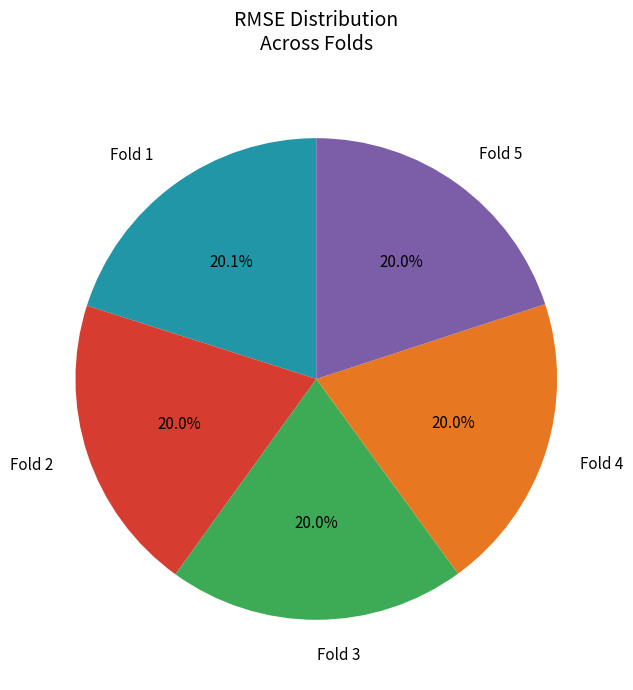

What percentage do Fold 4 and Fold 1 together represent?

40.1%